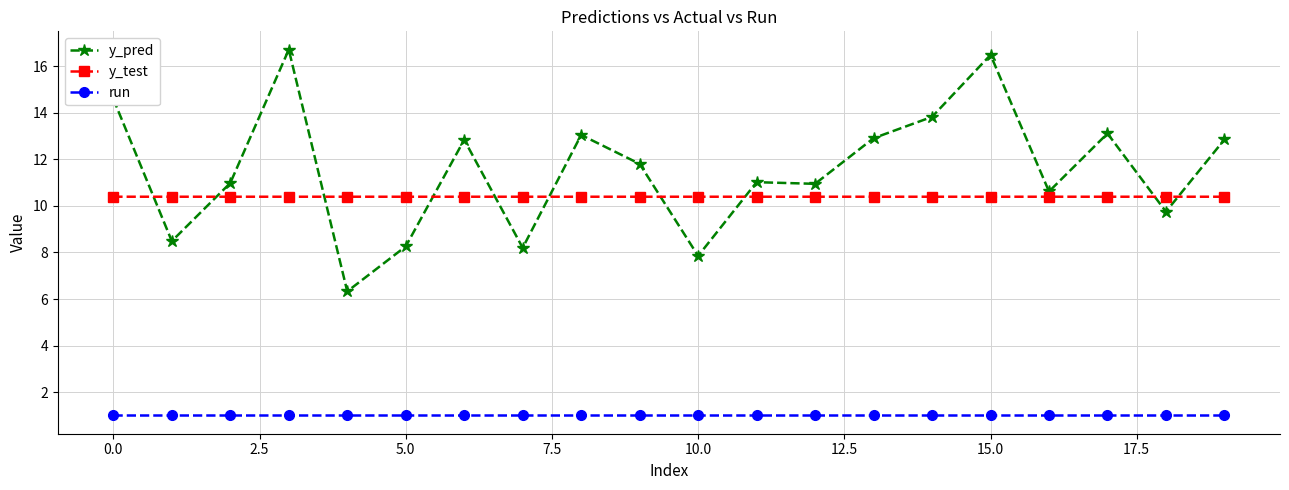

Rank the series by their maximum value, from highest to lowest.

y_pred, y_test, run